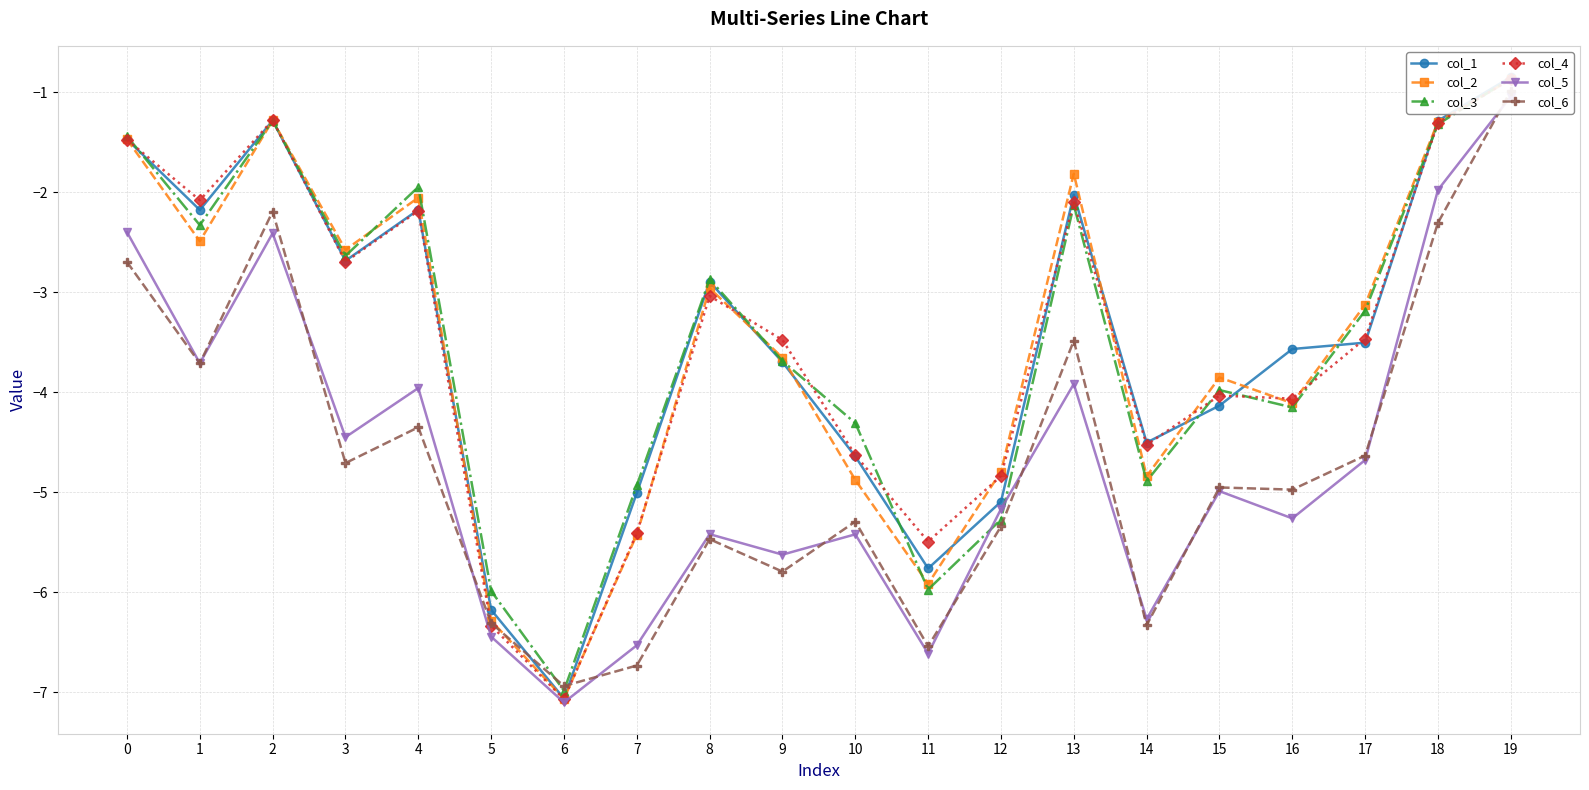

What is the difference between the maximum and minimum values in the col_6 series?

6.0